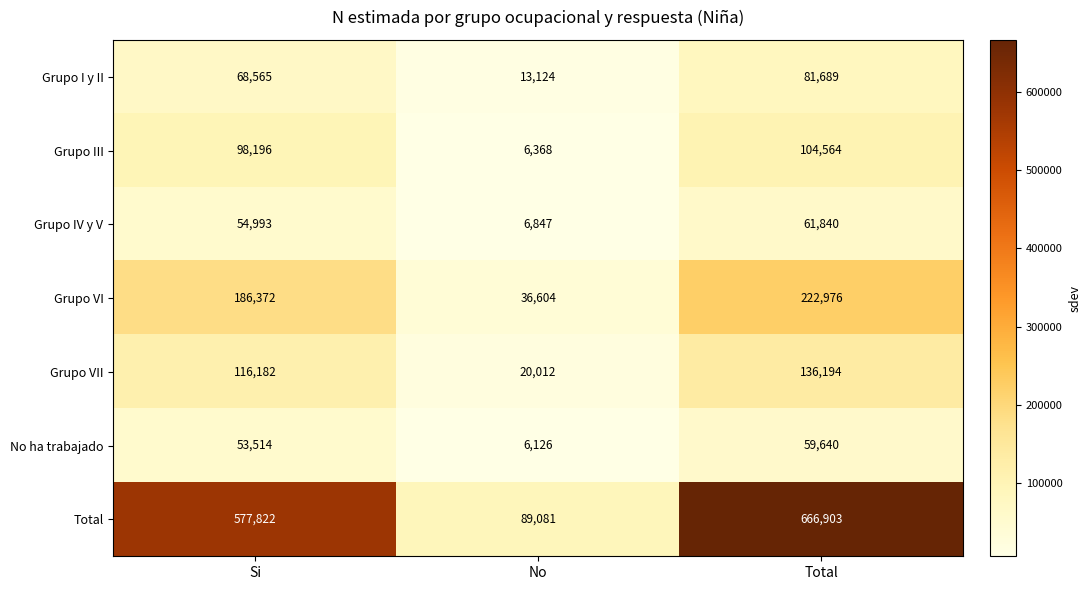

True or false: Grupo III has a value of 2276 at No.

False